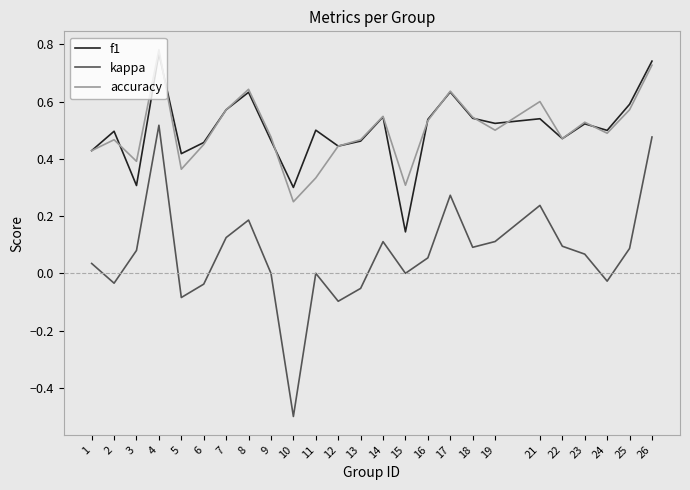

What is the minimum value shown in the chart?

-0.5